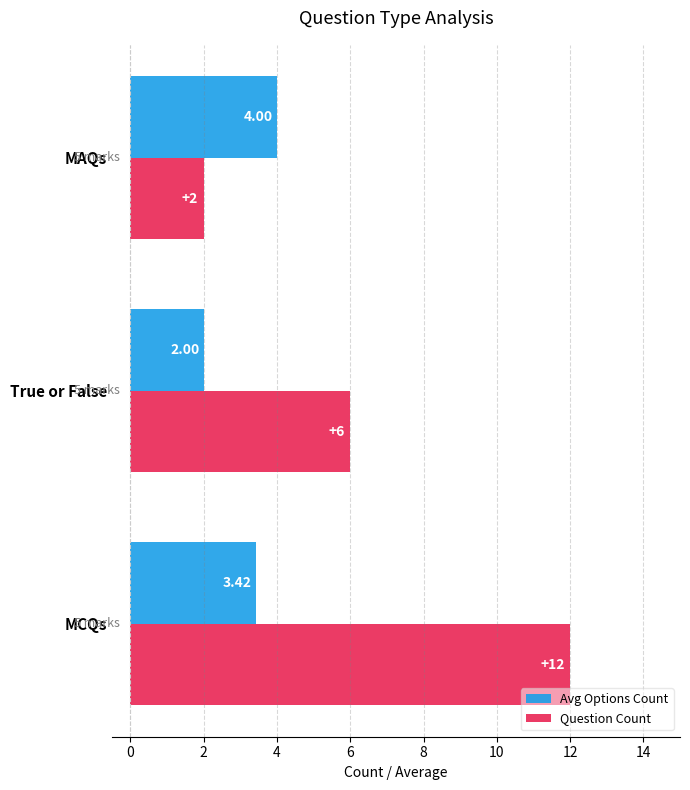

Which label corresponds to the largest value in the chart?

MCQs